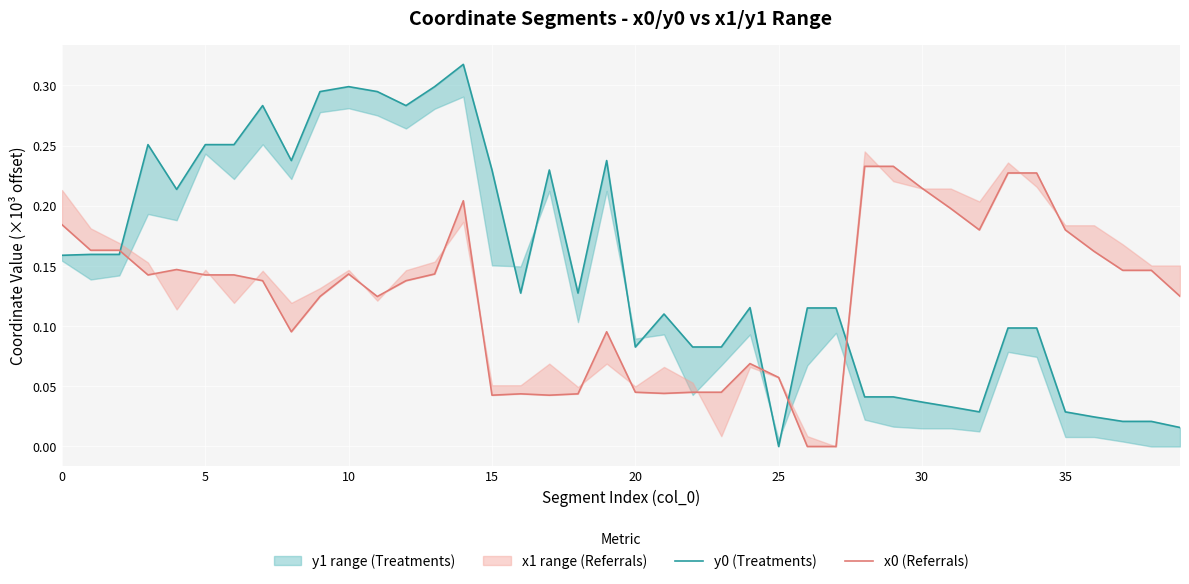

At how many categories does at least one series exceed 0?

40